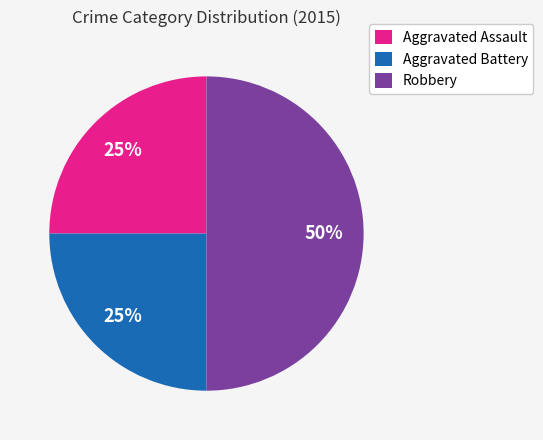

To the nearest percent, what is the average slice percentage?

33%